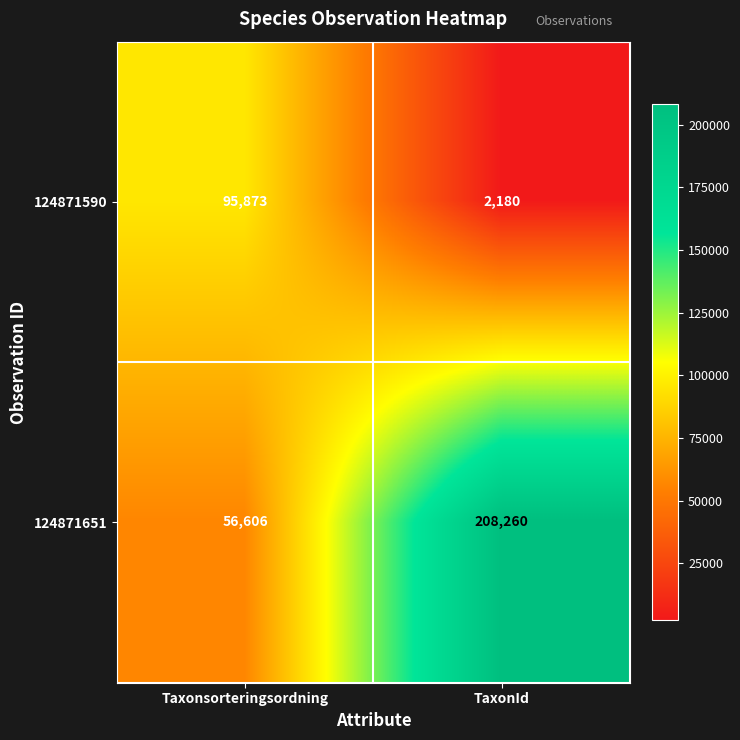

List the series in order of their peak value, lowest first.

124871590, 124871651